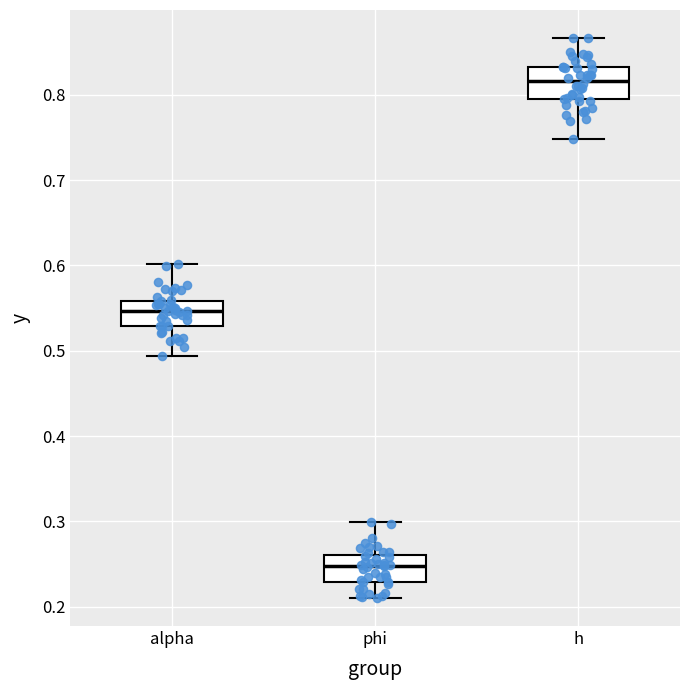

Which box has the highest median line?

h